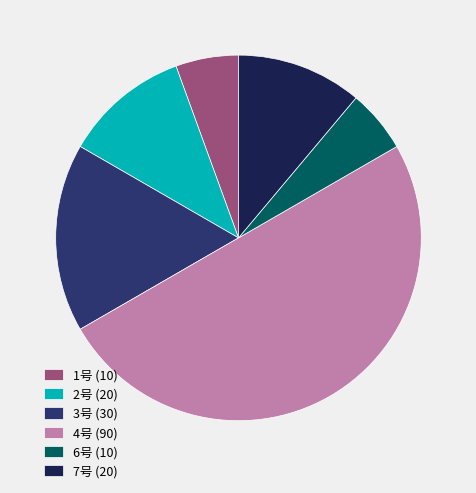

Which has a higher value, 6号 or 7号?

7号